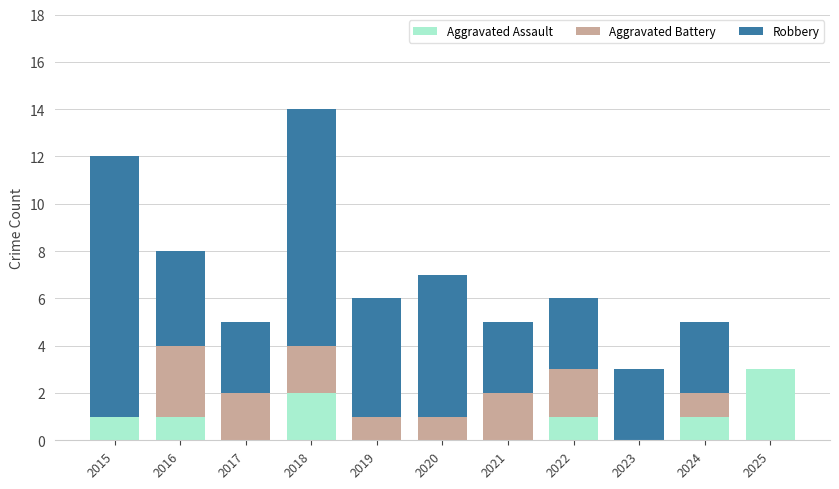

What is the highest value of the Aggravated Assault series?

3